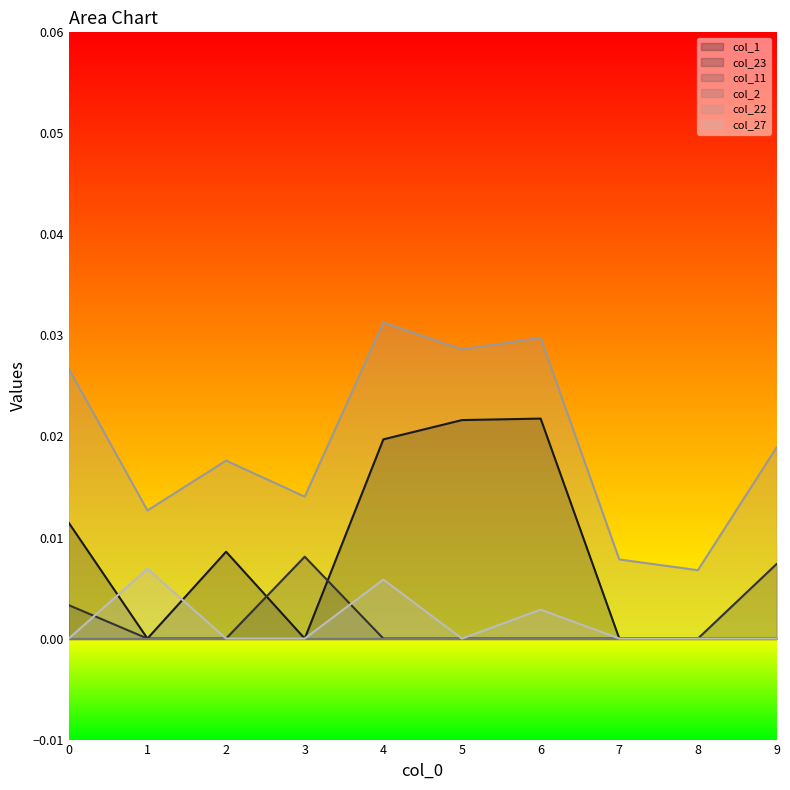

Does the chart have visible grid lines?

No